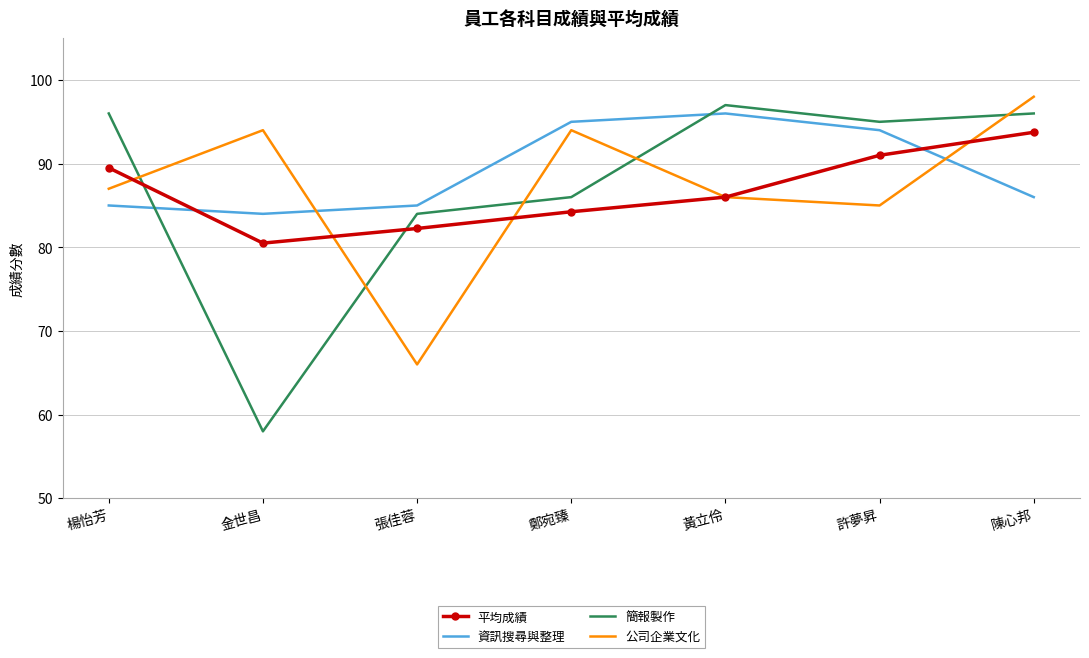

Where do 資訊搜尋與整理 and 簡報製作 first cross each other?

楊怡芳 and 金世昌